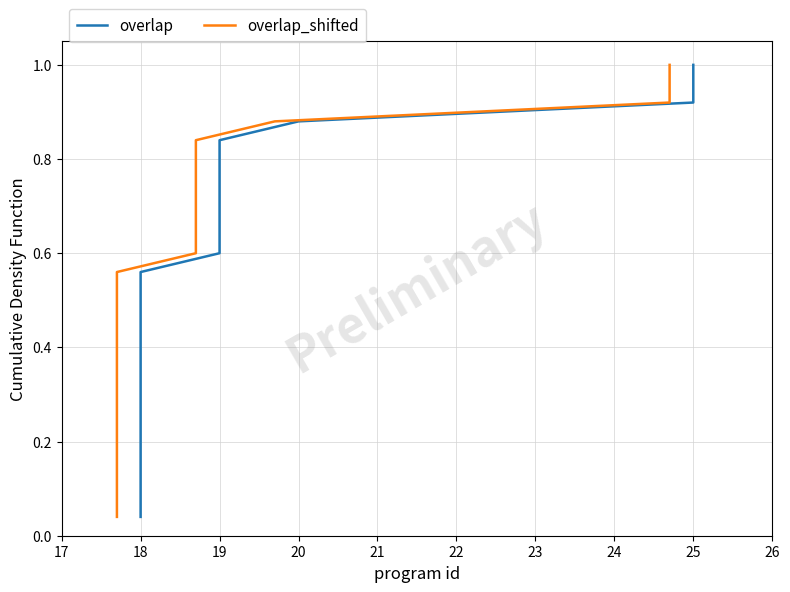

Rank the series at 17 from highest to lowest value.

overlap, overlap_shifted